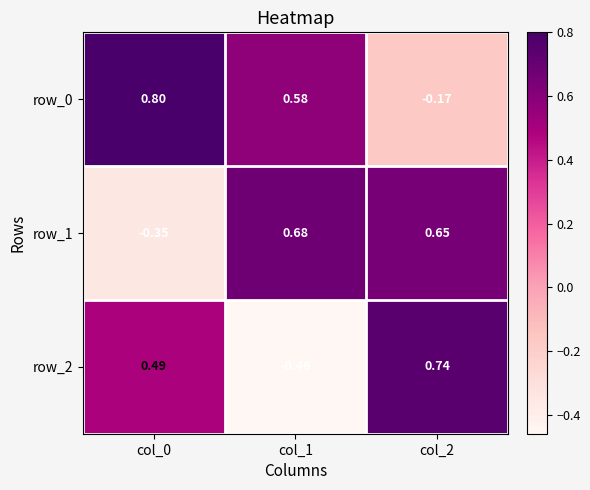

Which series has the widest spread of values?

row_2